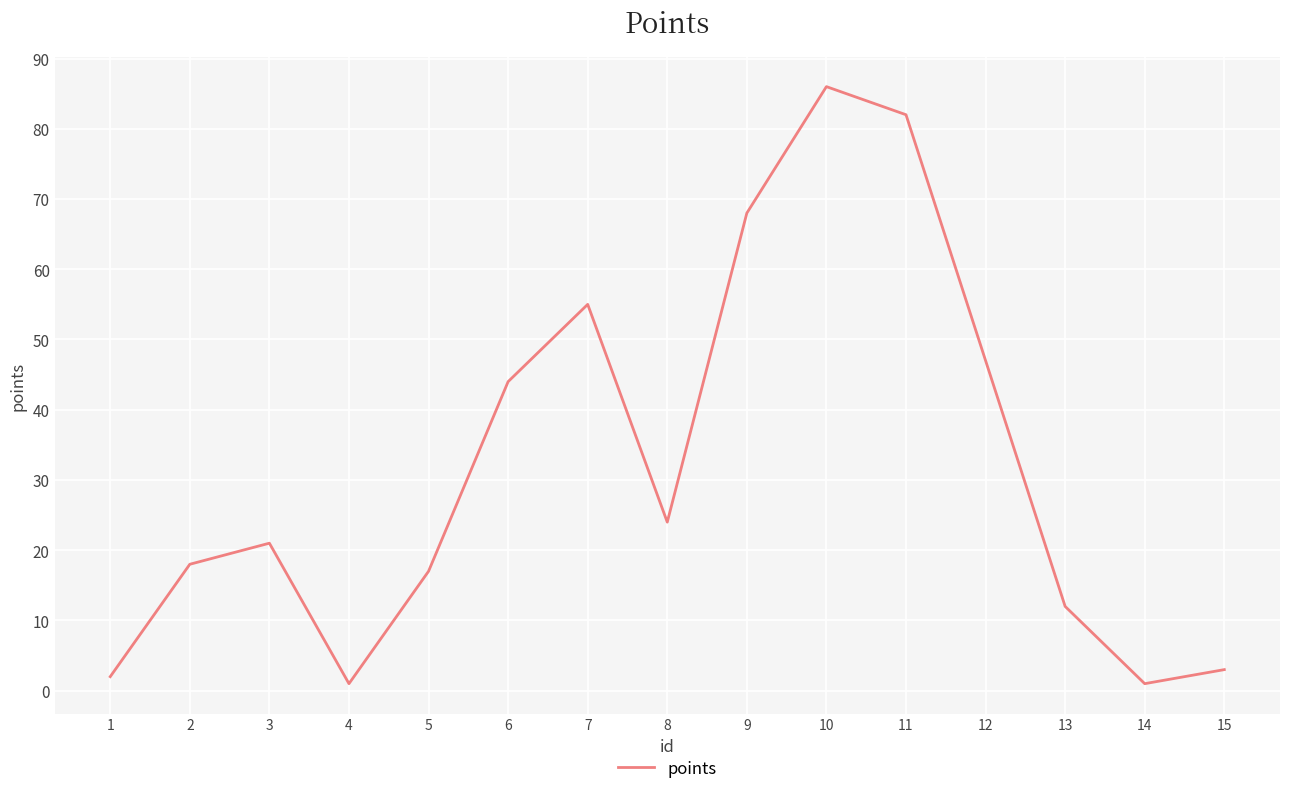

True or false: the data has more than 1 interior local peaks.

True